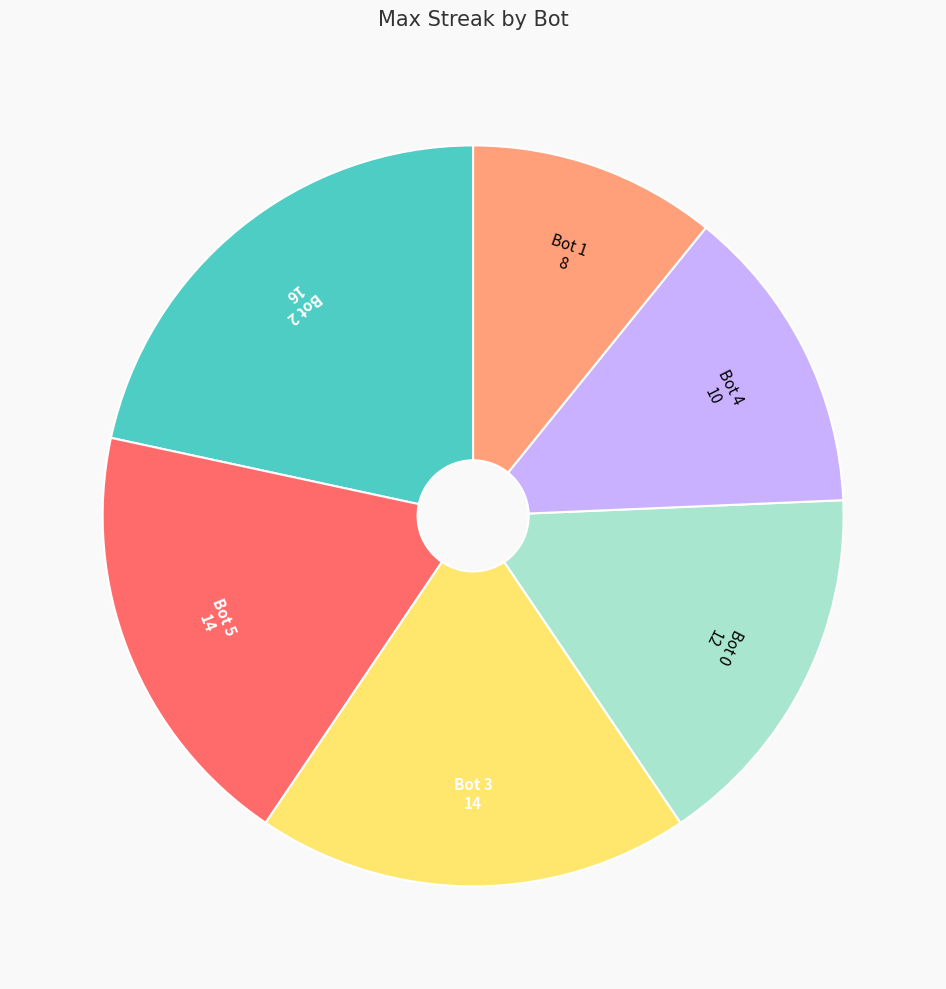

Is there a majority slice in this chart?

No